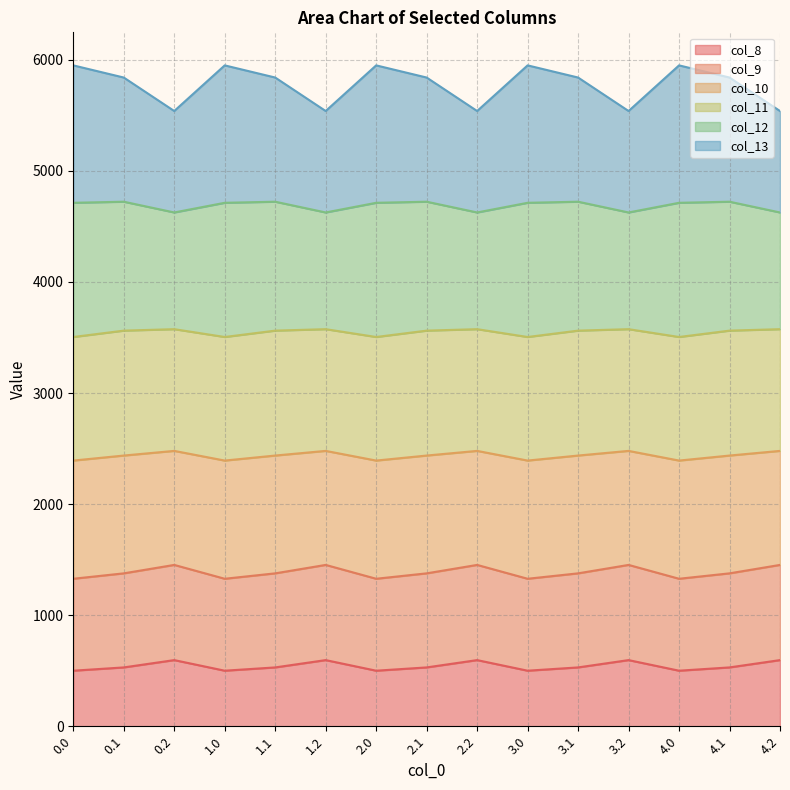

What is the maximum value for col_8?

595.5